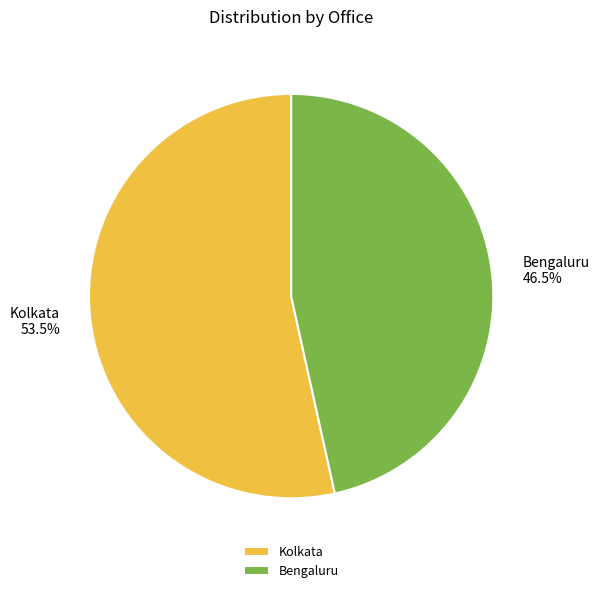

What percentage is NOT represented by Kolkata?

46.5%